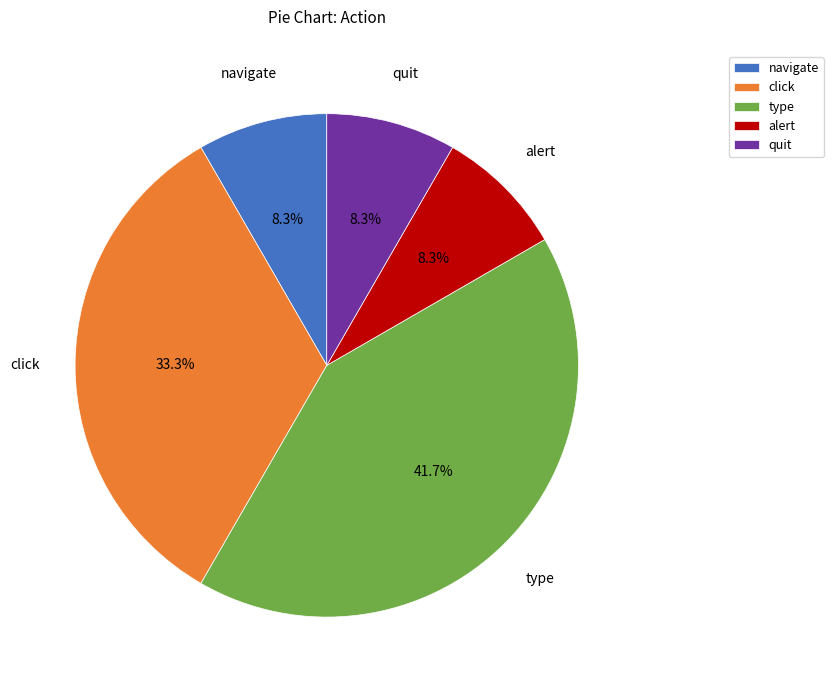

Is there any slice that represents more than half of the pie?

No